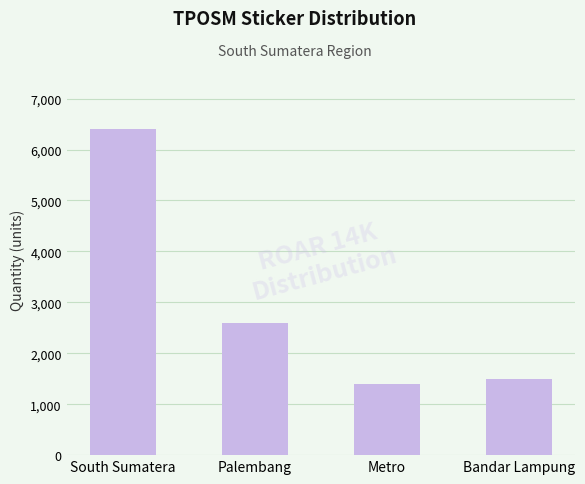

What is the difference between the maximum and minimum values?

5000